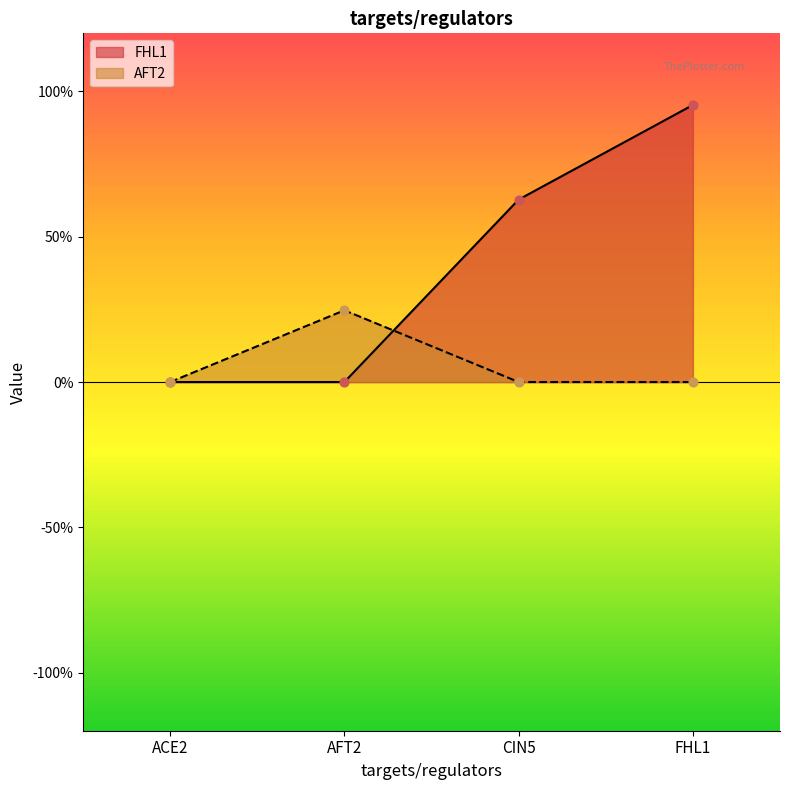

What are all the series names shown in the legend?

FHL1, AFT2